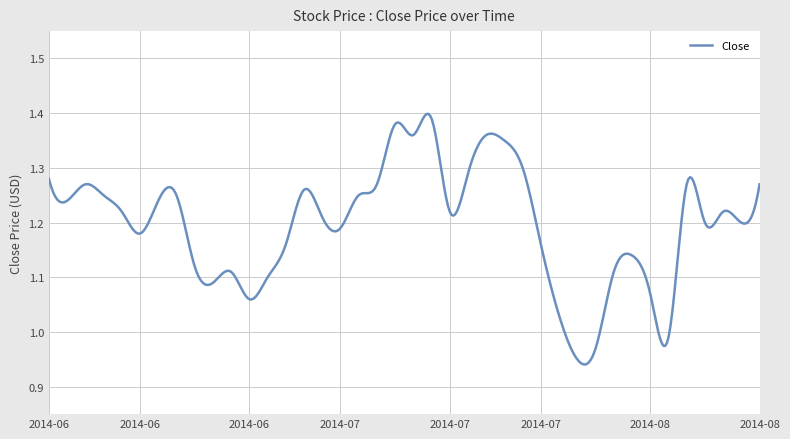

How many distinct data groups are displayed?

1